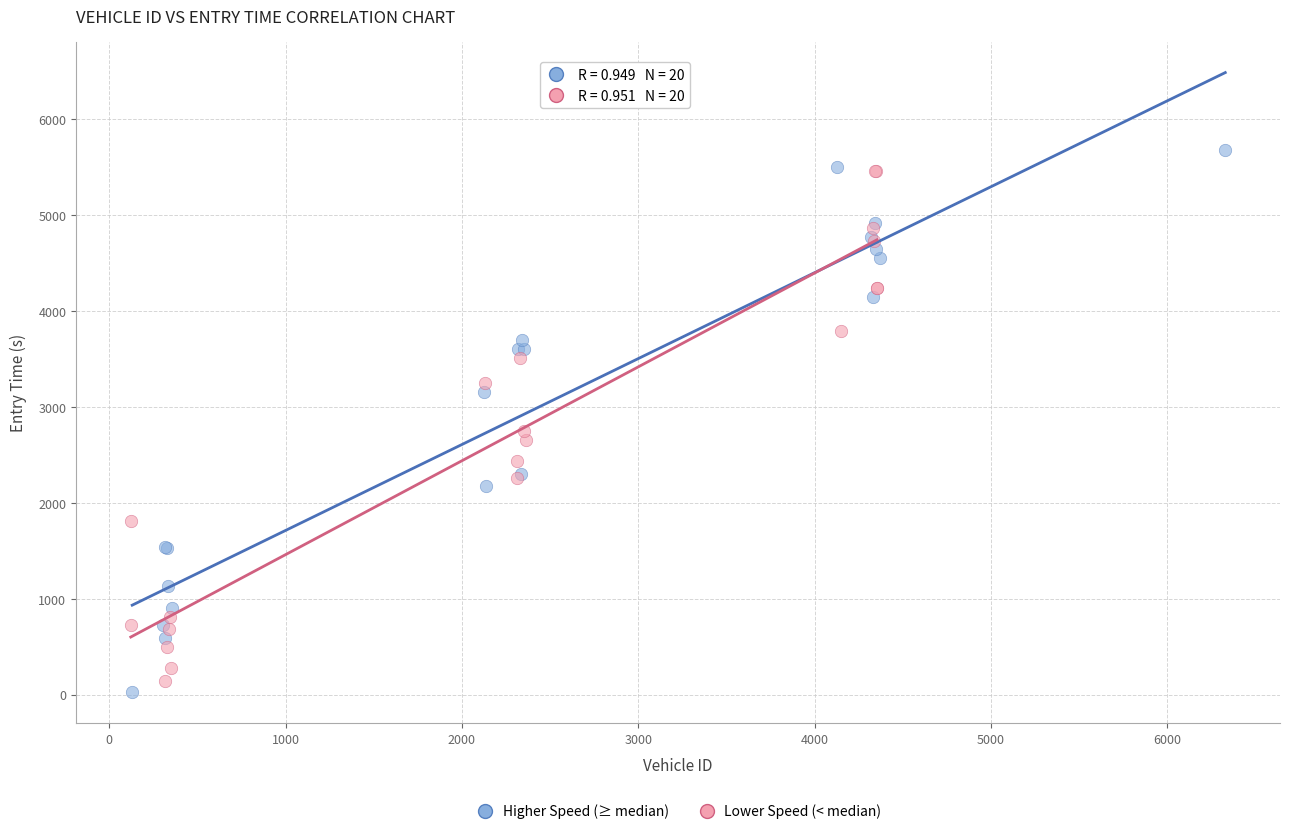

Which series reaches the maximum Y coordinate?

Higher Speed (≥ median)